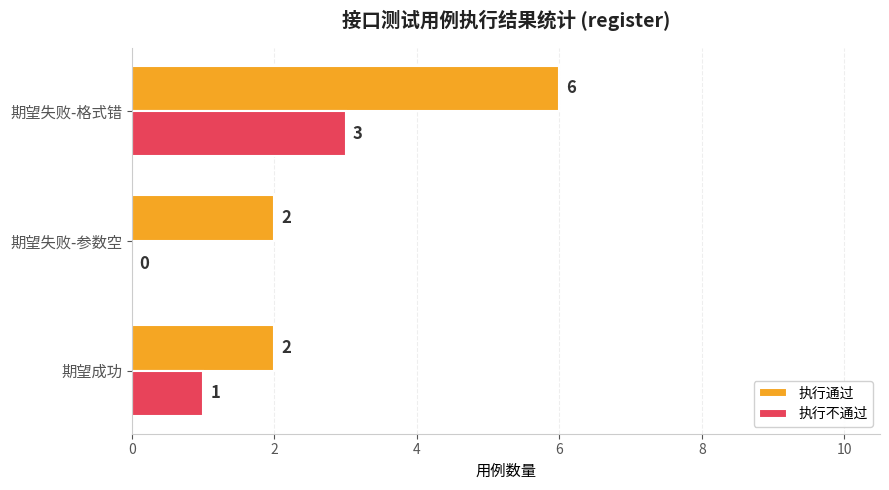

What is the sum of the 执行通过 values at 期望成功 and 期望失败-参数空?

4